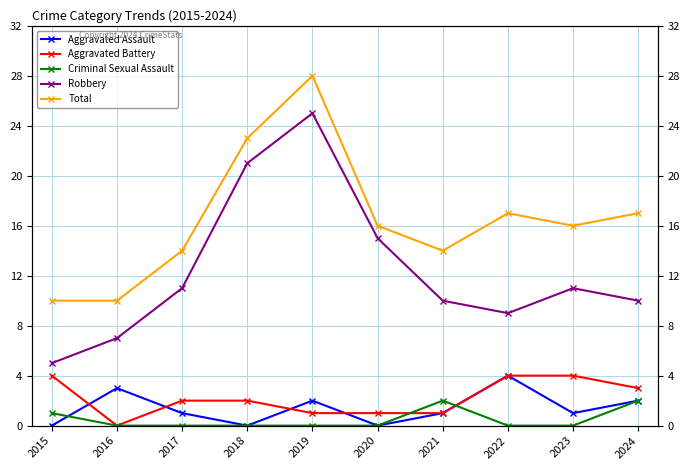

What value does the Robbery series have at 2024?

10